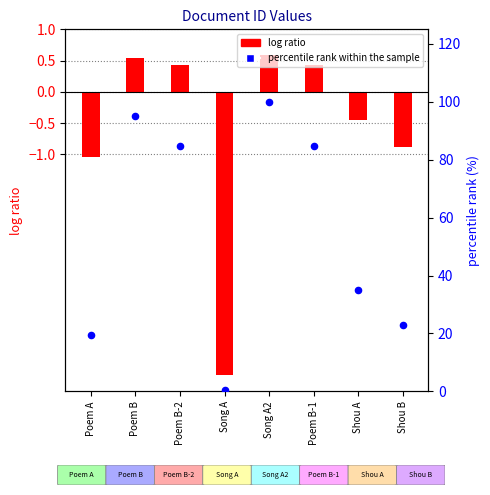

Which series reaches the minimum Y coordinate?

log ratio